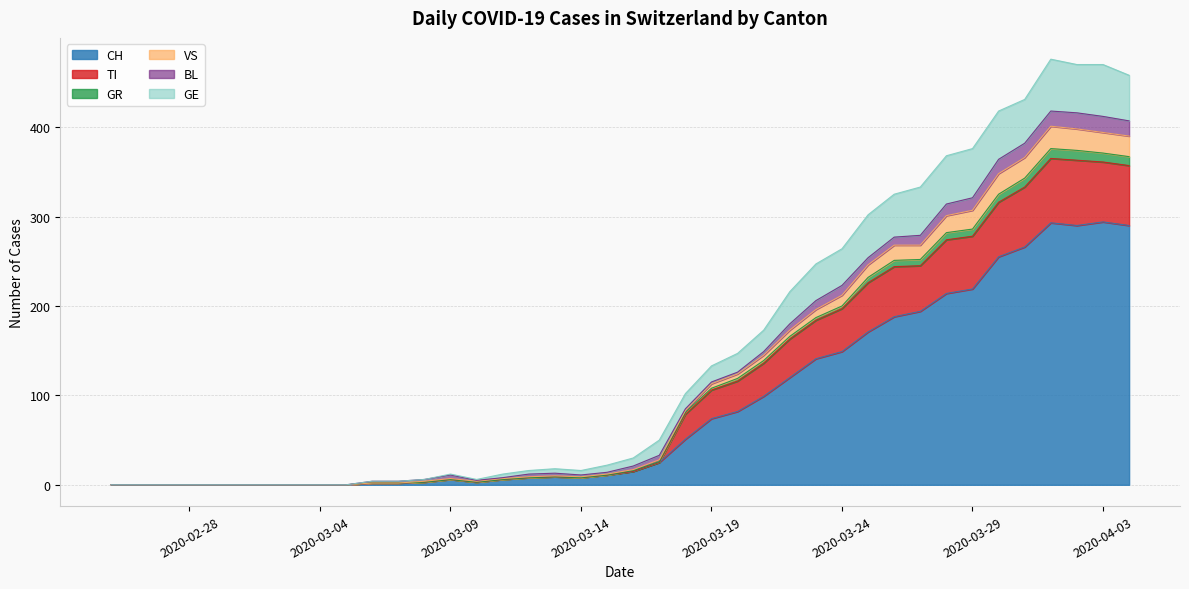

What is the highest value of the CH series?

294